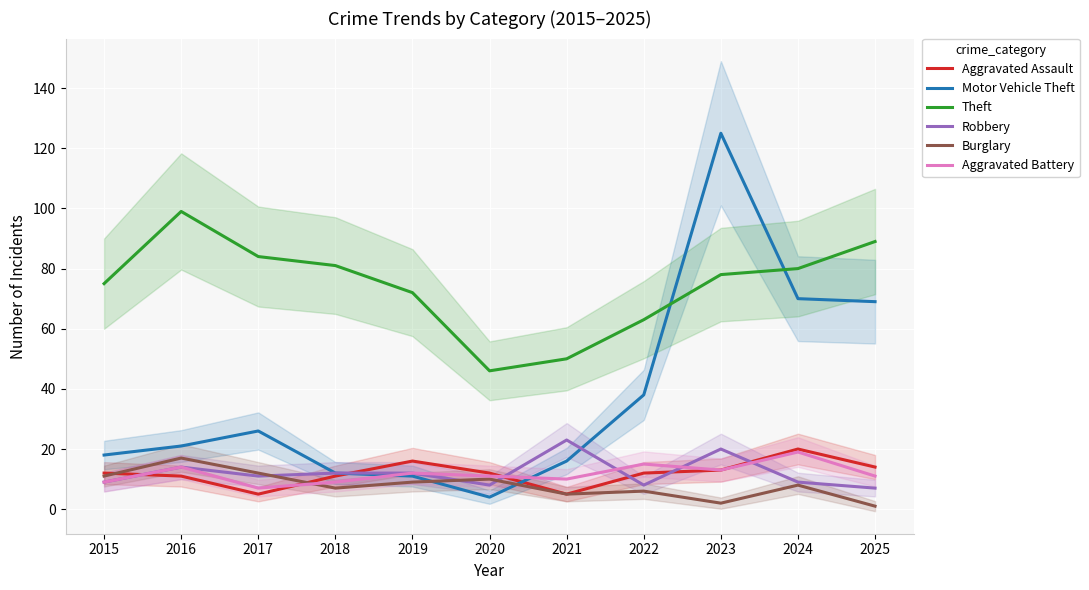

The value of Theft at 2015 is 75. True or false?

True